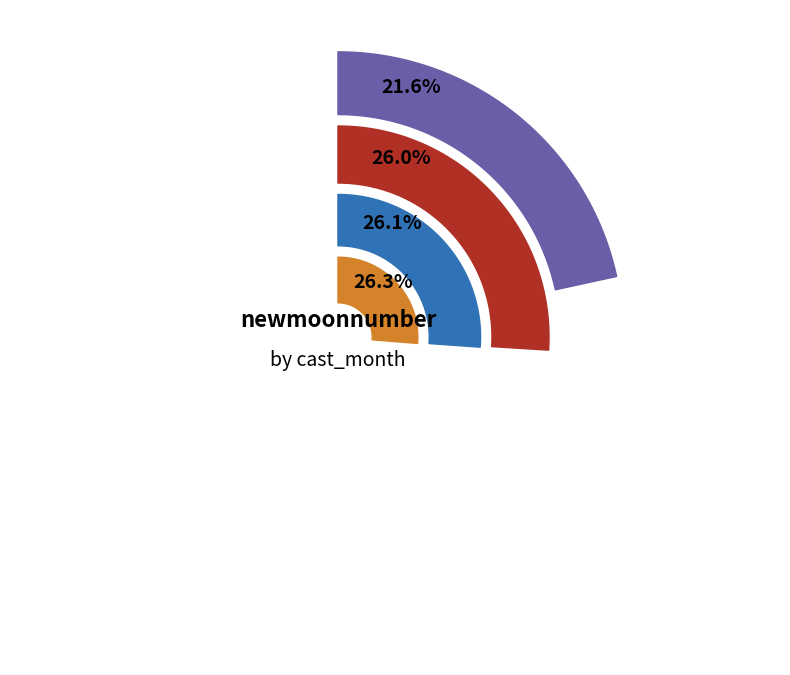

Between 7 and 11, which is larger?

11